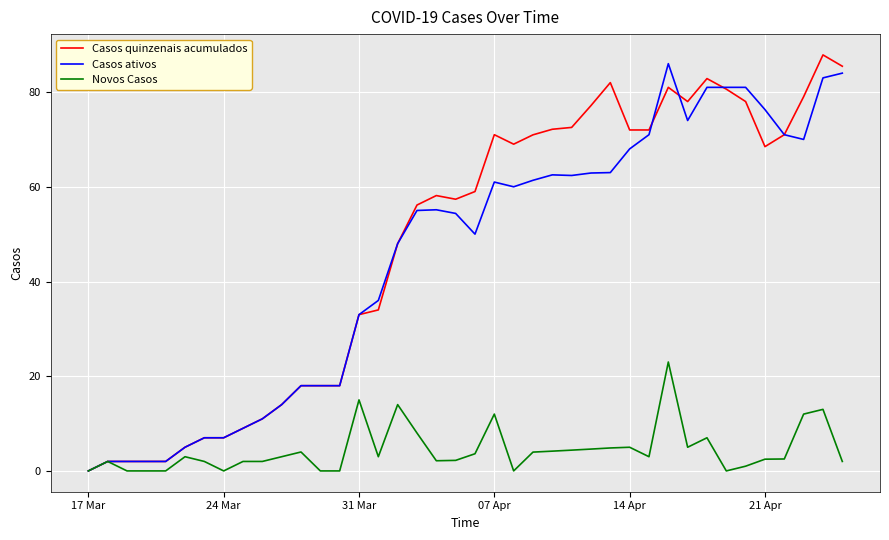

What is the sum of all Casos ativos values?

1806.0